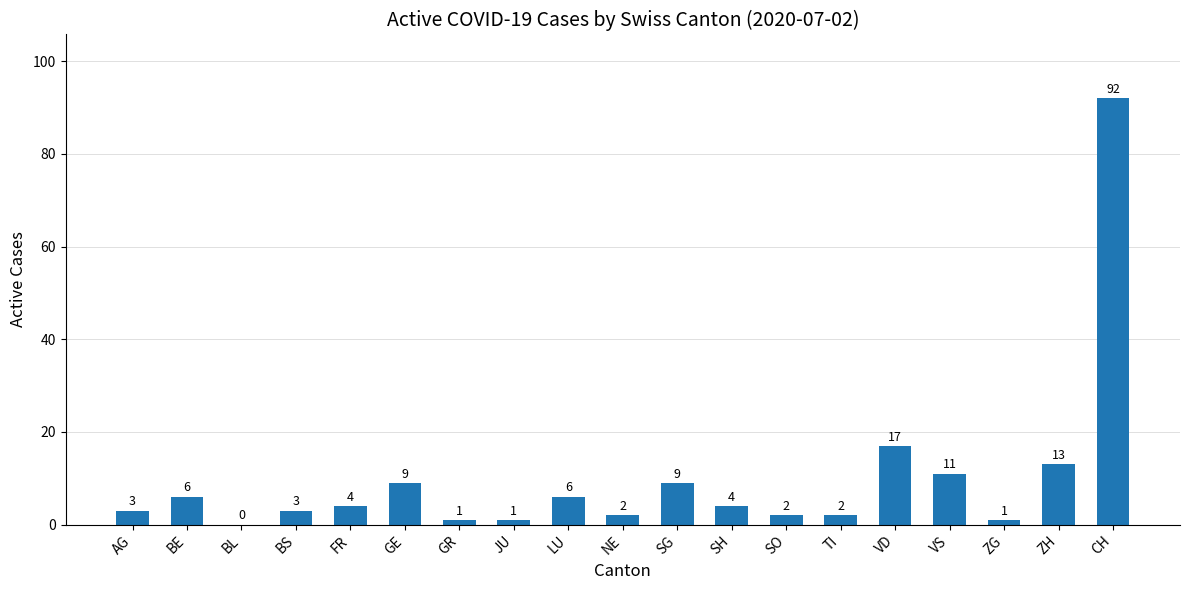

What is the average value?

10